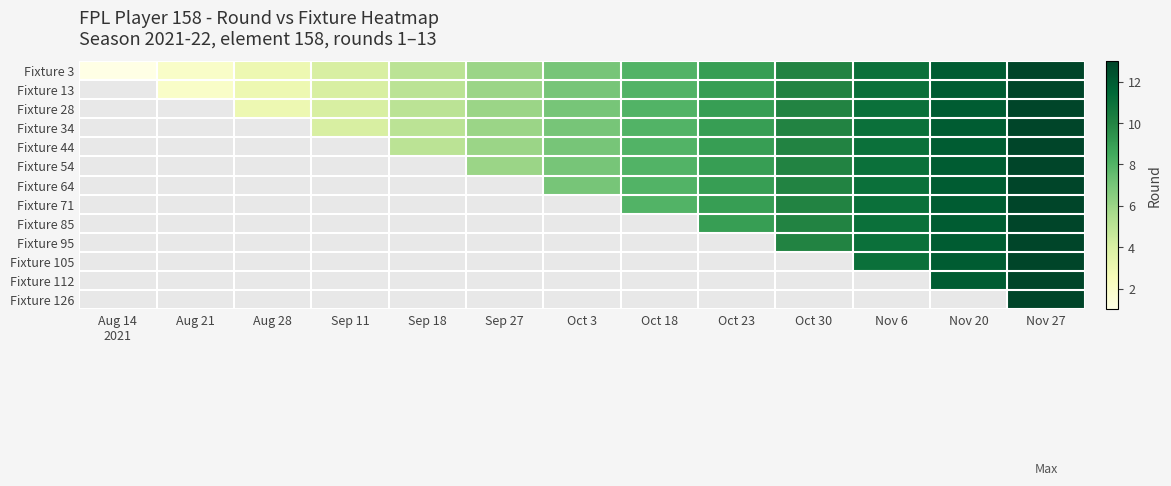

Between Oct 18 and Nov 6, which is larger?

Nov 6